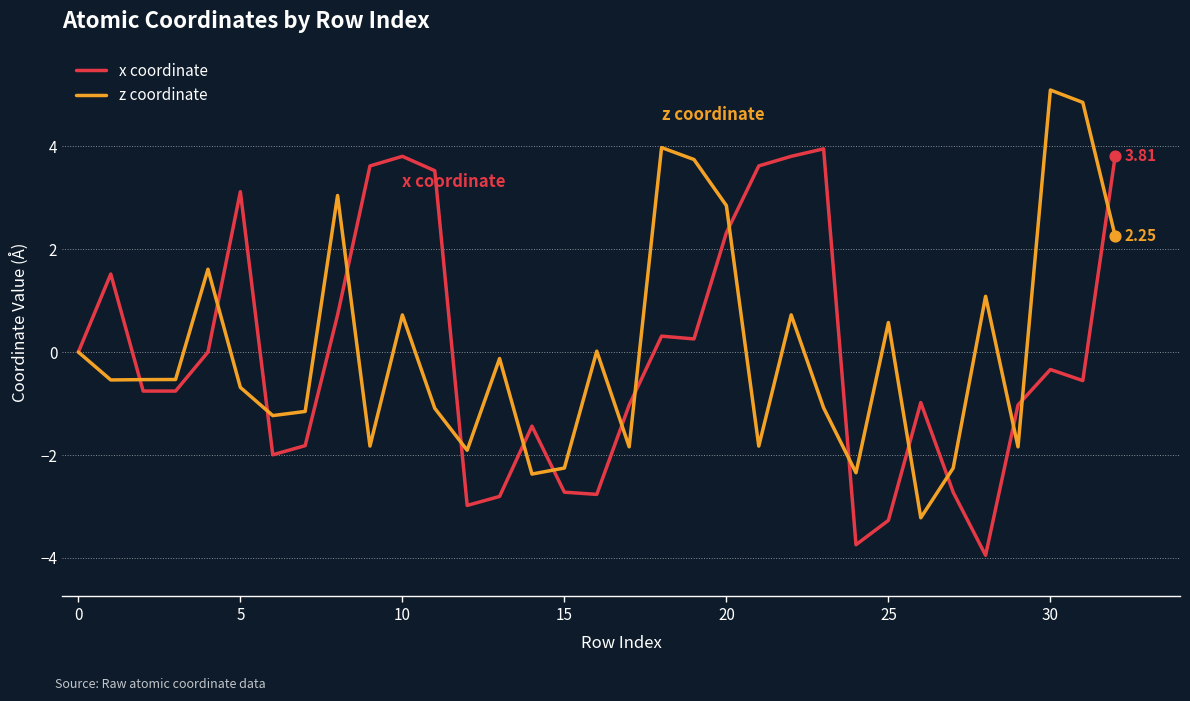

At how many categories does at least one series exceed 0?

19